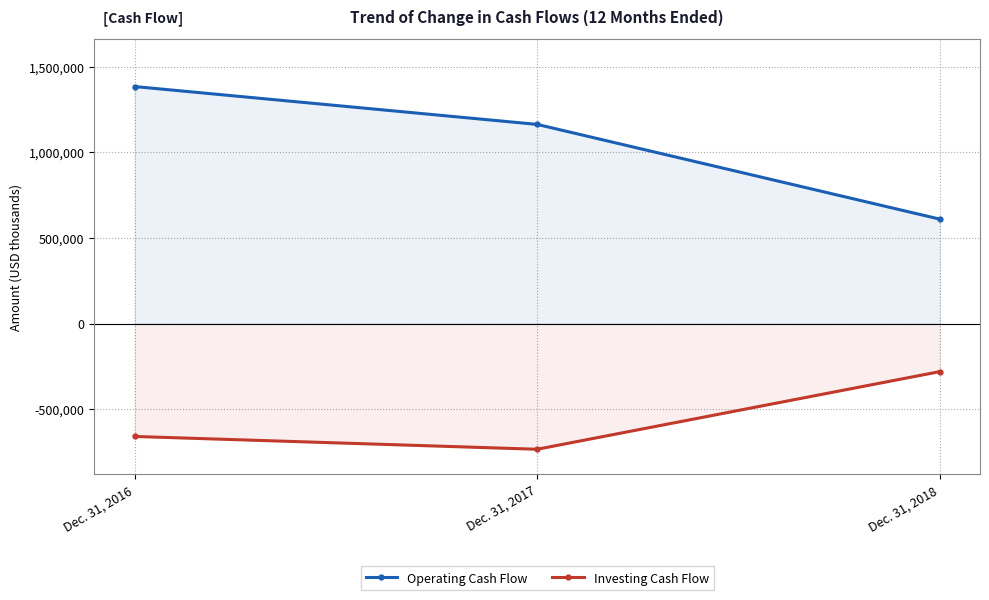

At which label does Investing Cash Flow first exceed -657873?

Dec. 31, 2018